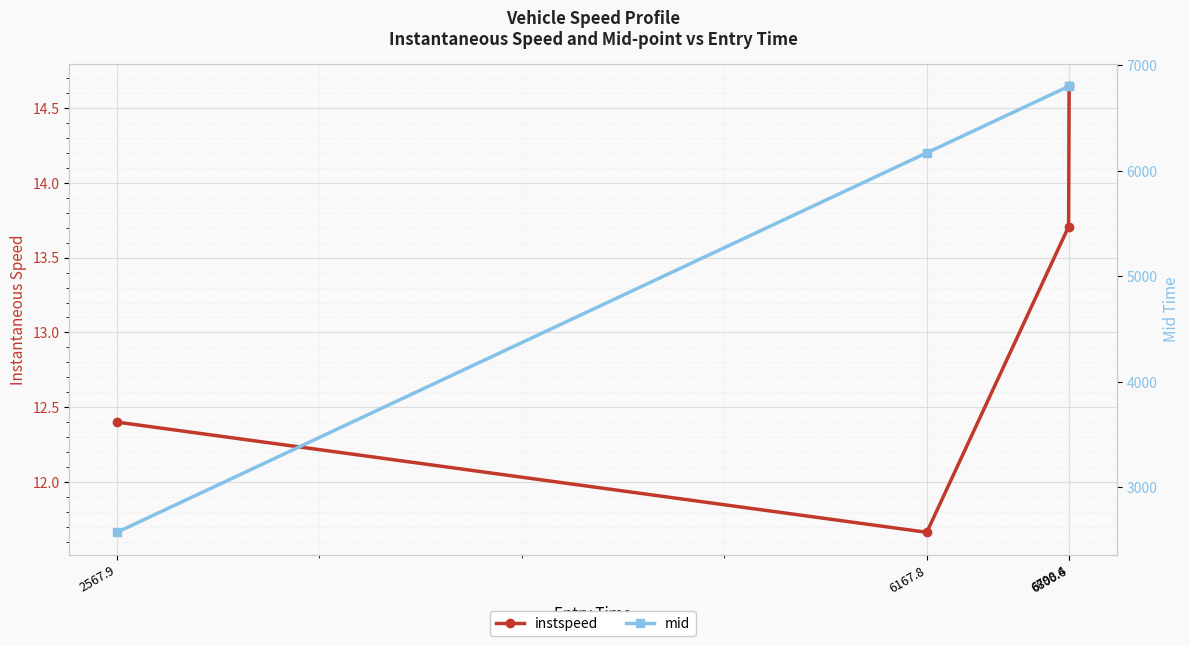

The value of mid at 6798.4 is 6801.1. True or false?

True